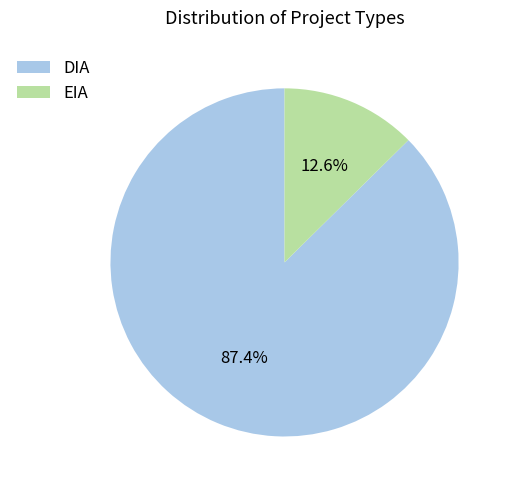

Which slice is the smallest?

EIA